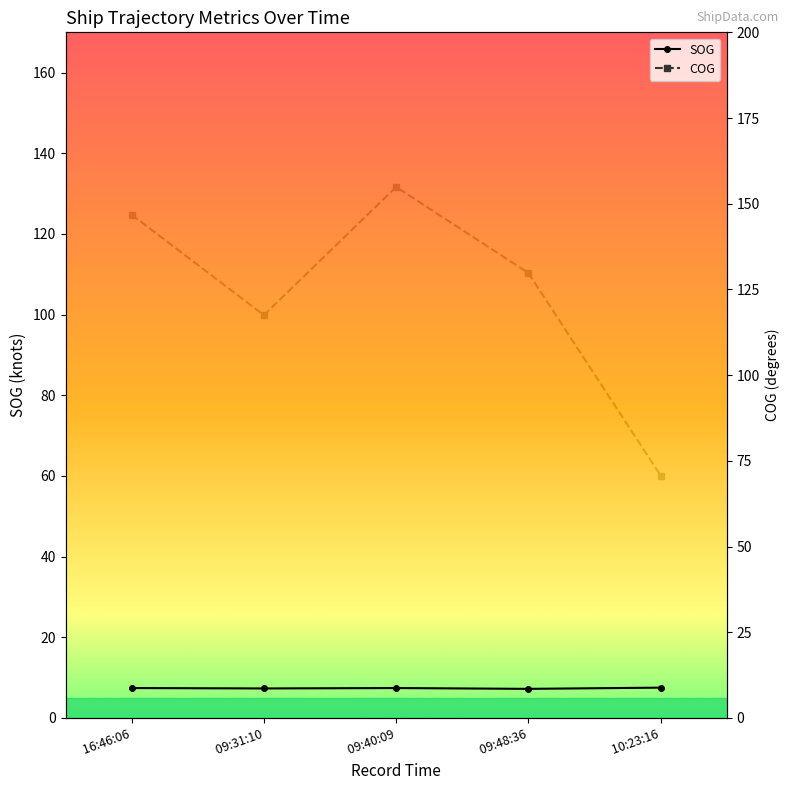

Where is COG nearest to the value 112?

 09:31:10